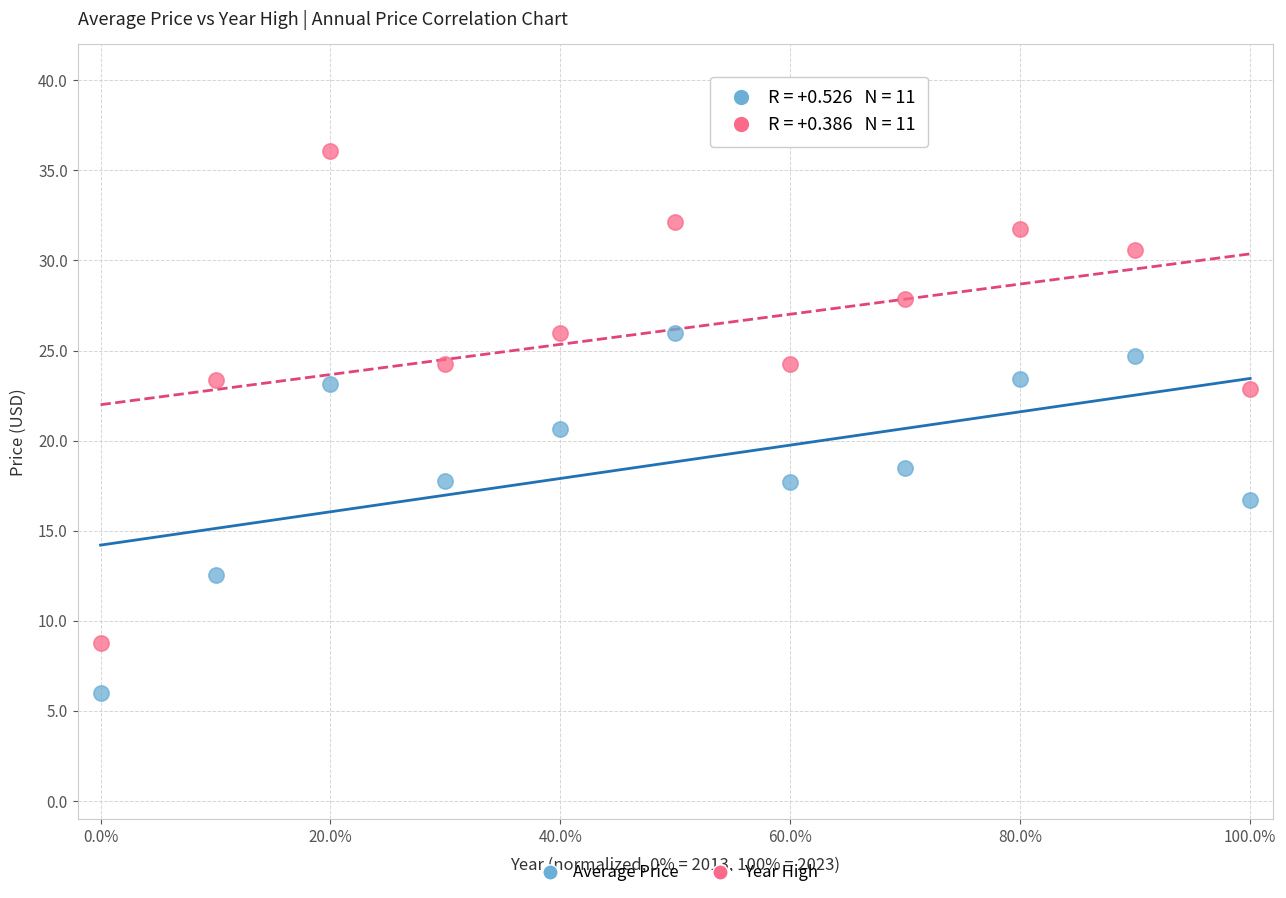

Which series contains the highest Y value?

Year High